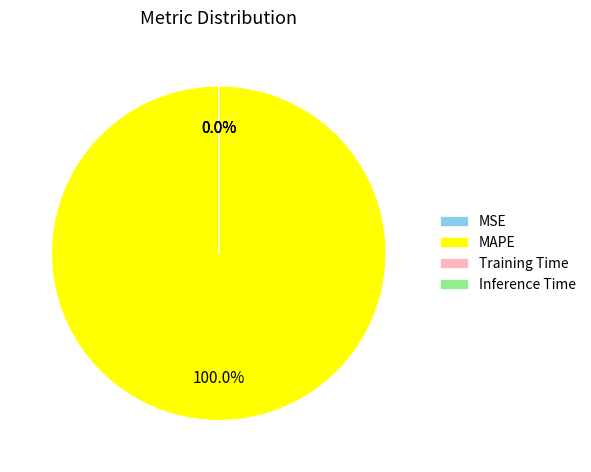

What is the change in value from MSE to MAPE?

+10922.3